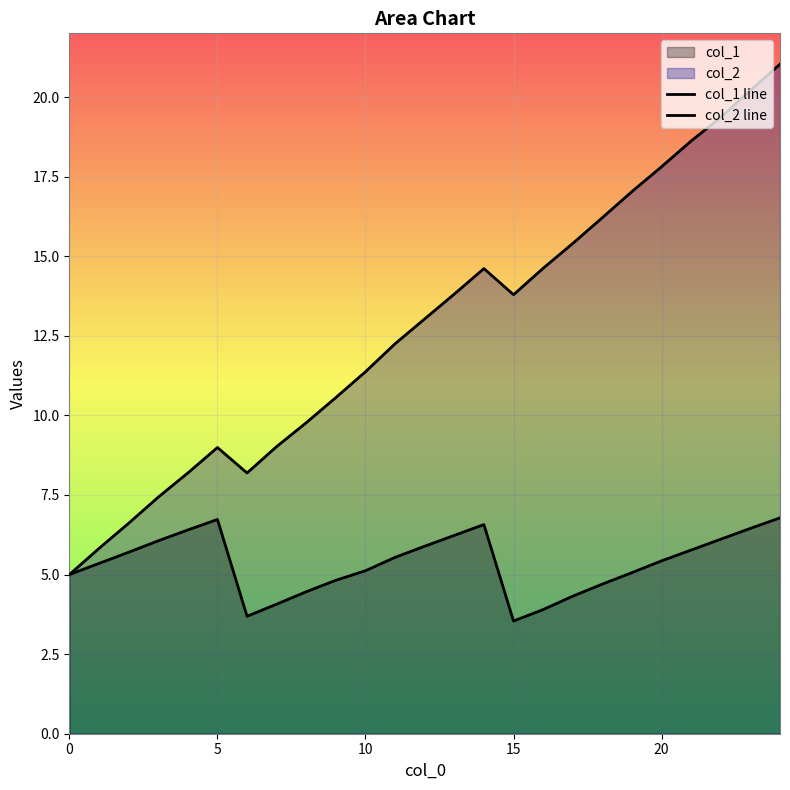

At which label does col_1 line reach its minimum?

15